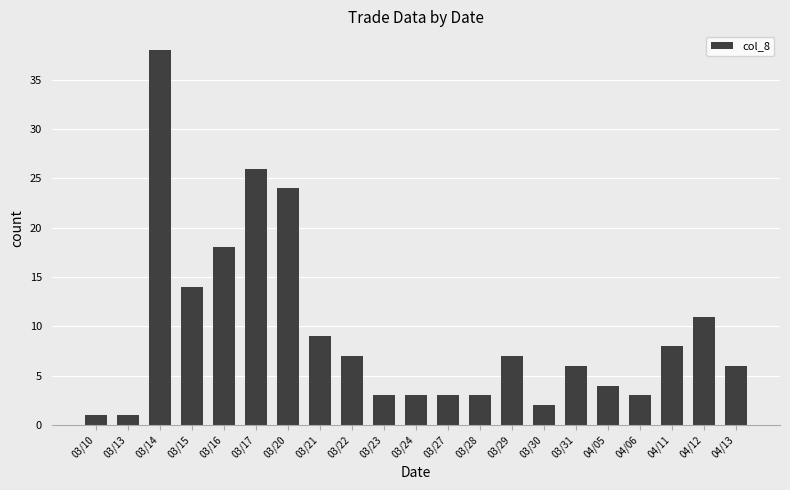

What is the ratio of the value at 03/22 to the value at 03/24?

2.3